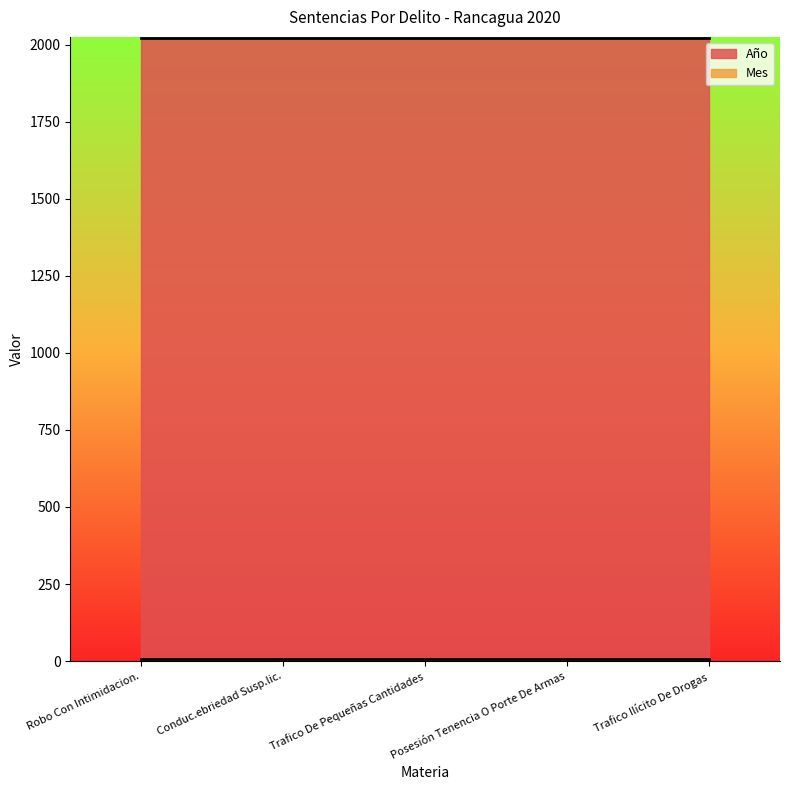

Reading left to right, transcribe all the data shown in this chart.

Año: 2020	2020	2020	2020	2020
Mes: 7	7	7	7	7